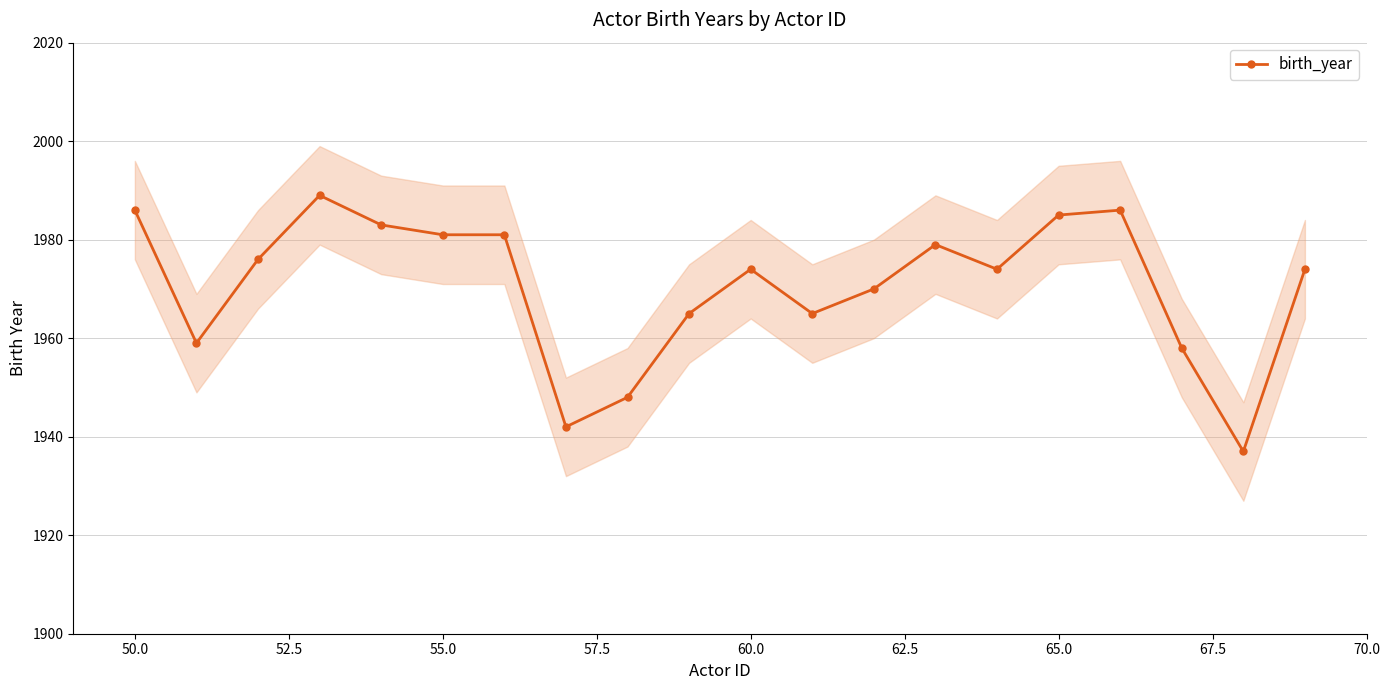

How many series are shown in this chart?

1